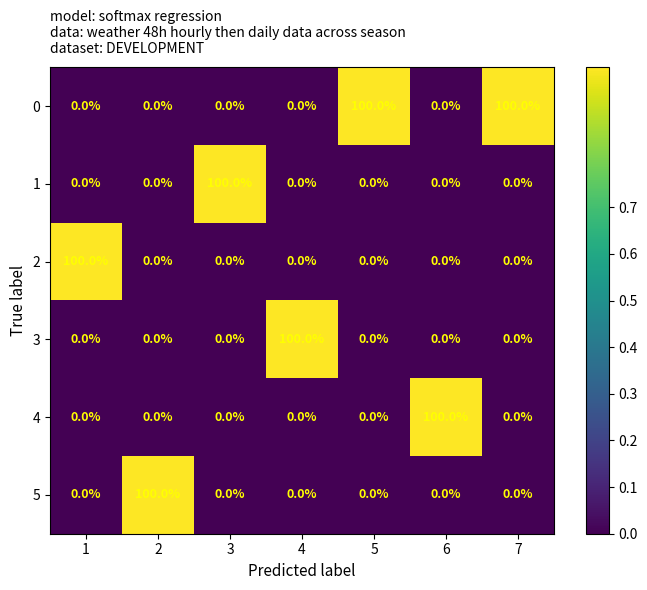

What is the average value of the 1 series?

14